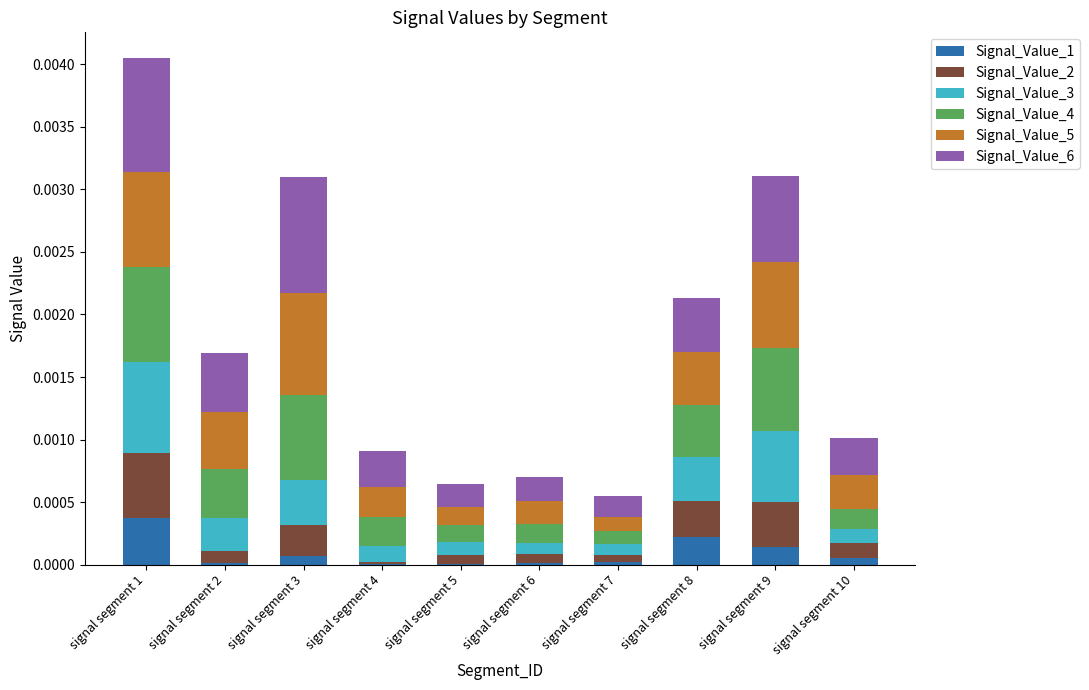

Is it true that Signal_Value_1 equals 0.0 at signal segment 3?

True